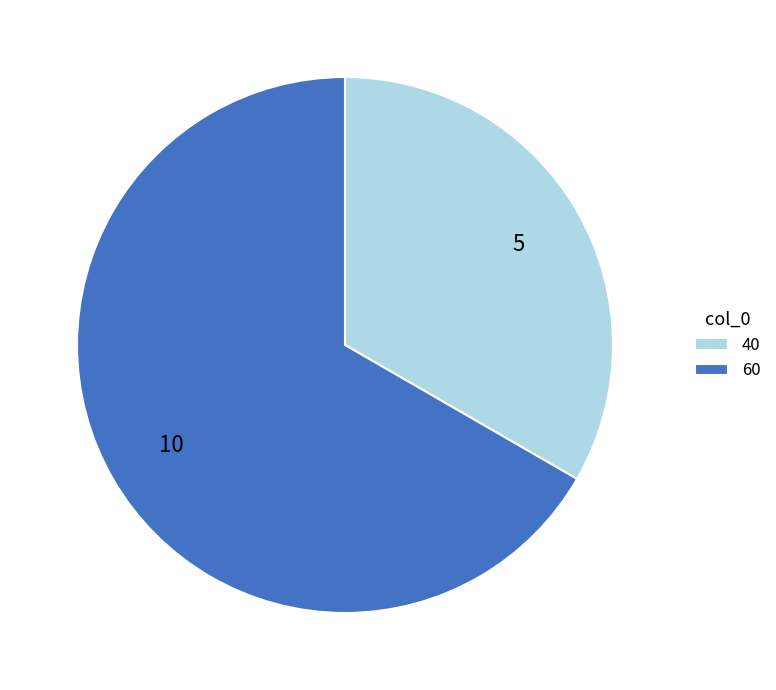

Is it true that 40 is 46% of the pie?

False